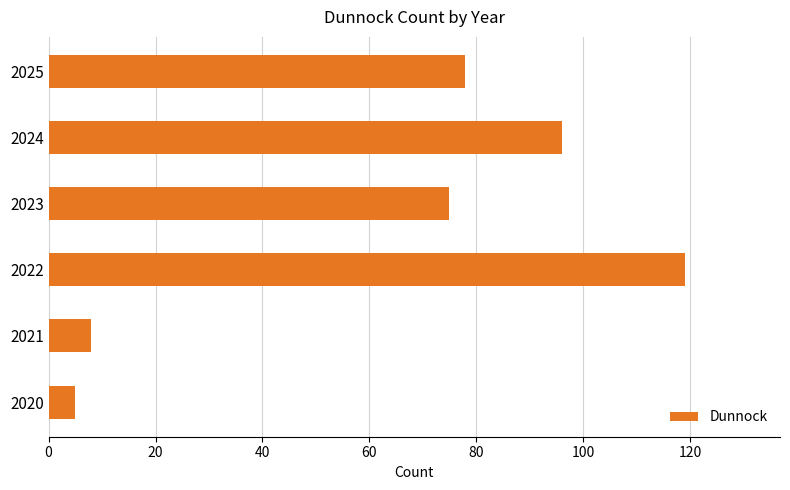

At which category does the chart reach its peak across all series?

2022